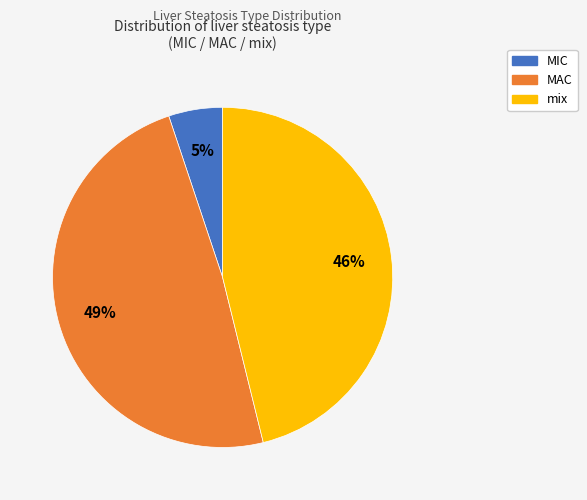

To the nearest percent, what is the difference between the largest and smallest slice percentages?

44%